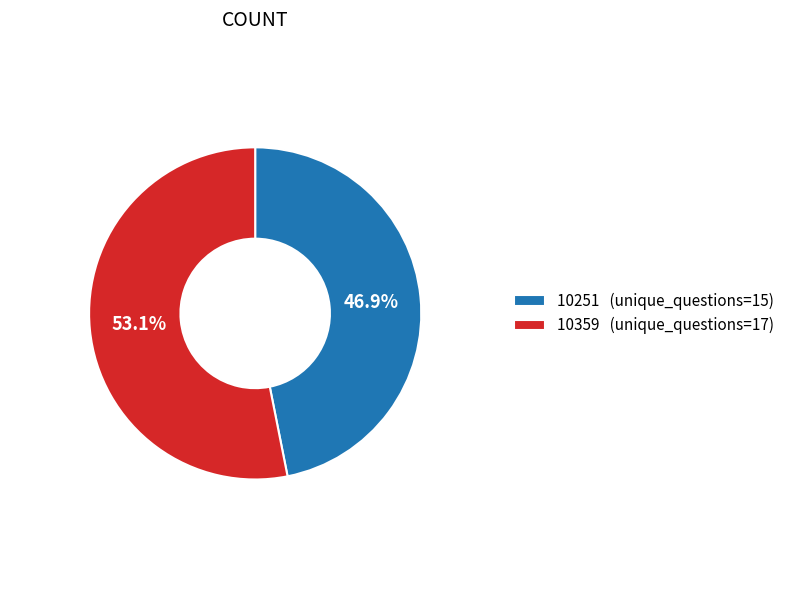

To the nearest percent, what percentage of the pie is 10251?

47%